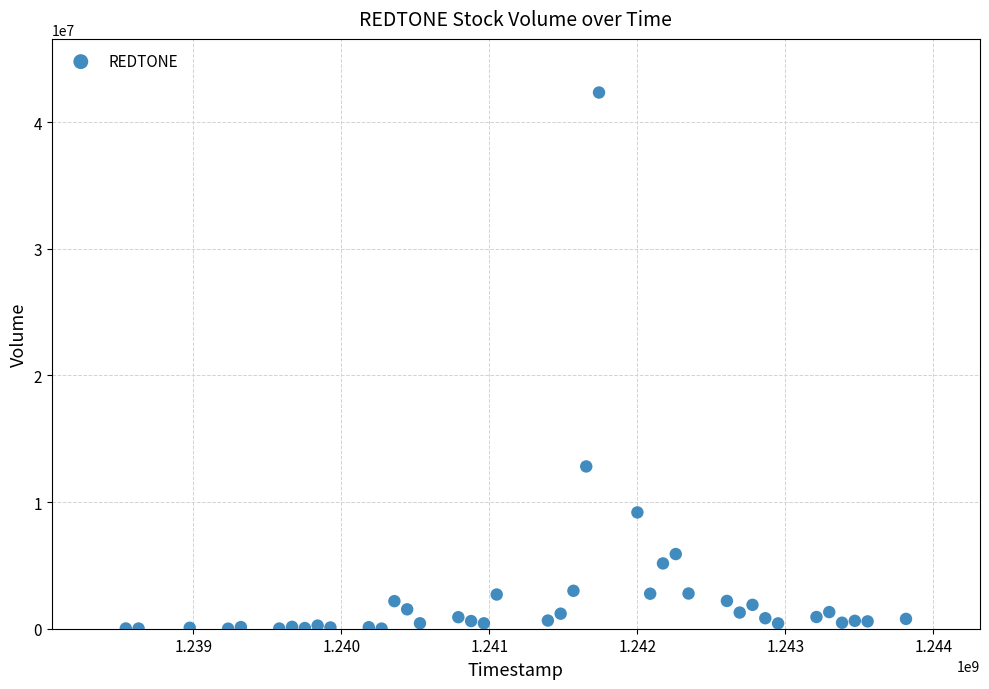

What Y value in the scatter plot is closest to 21175600?

12816000